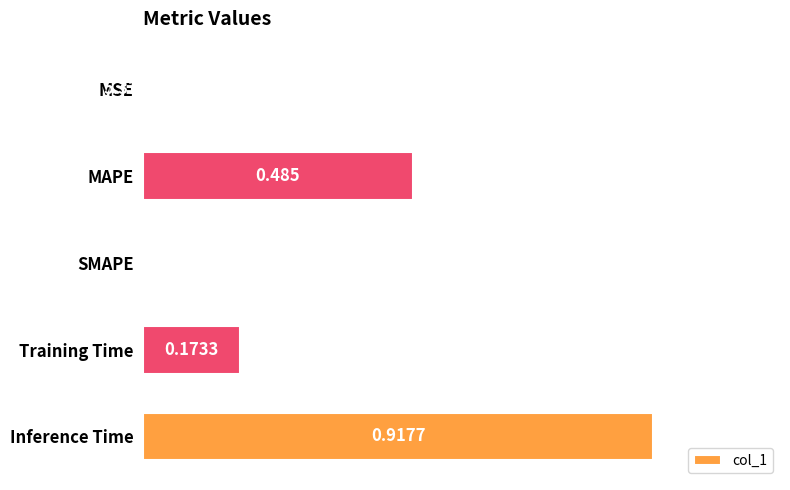

Which has a higher value, Inference Time or MSE?

Inference Time